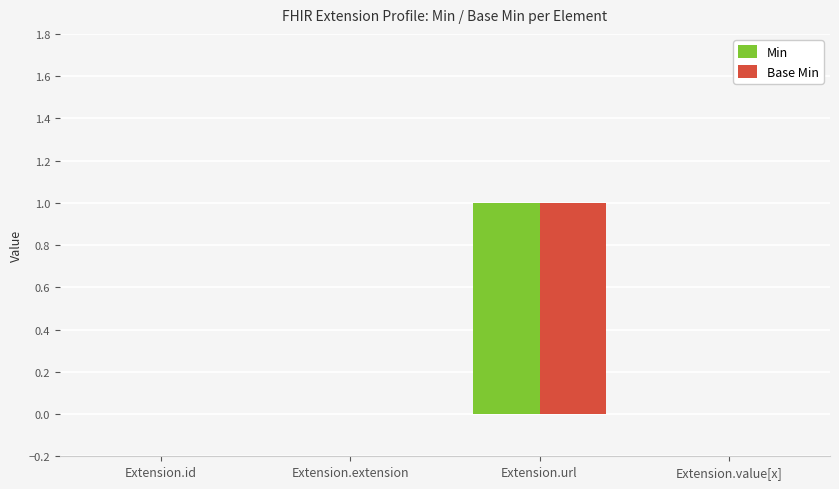

Reading left to right, list all the values displayed in this chart.

Min: Extension.id=0	Extension.extension=0	Extension.url=1	Extension.value[x]=0
Base Min: Extension.id=0	Extension.extension=0	Extension.url=1	Extension.value[x]=0